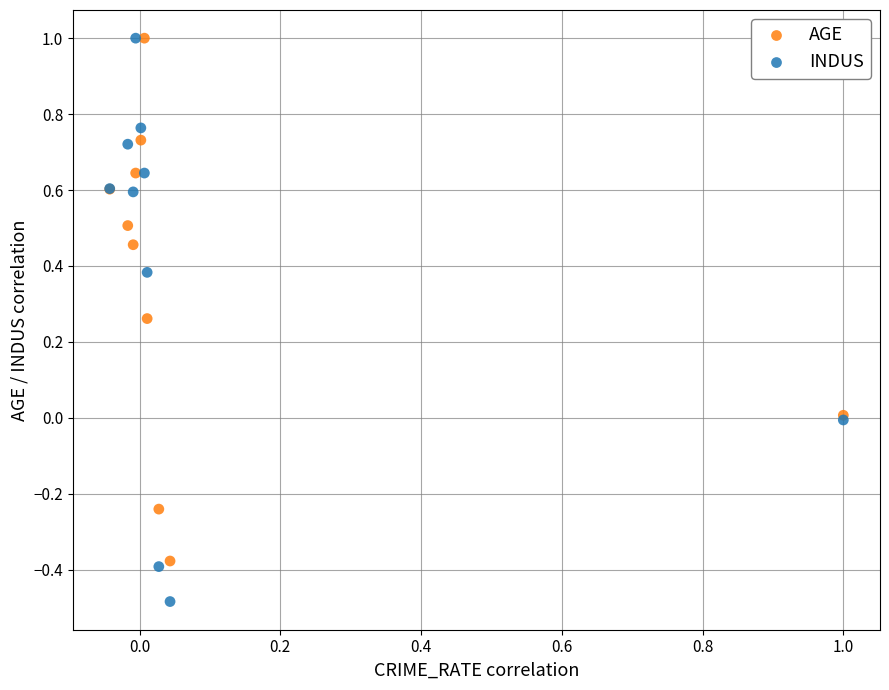

Which series has the widest spread of Y values?

INDUS